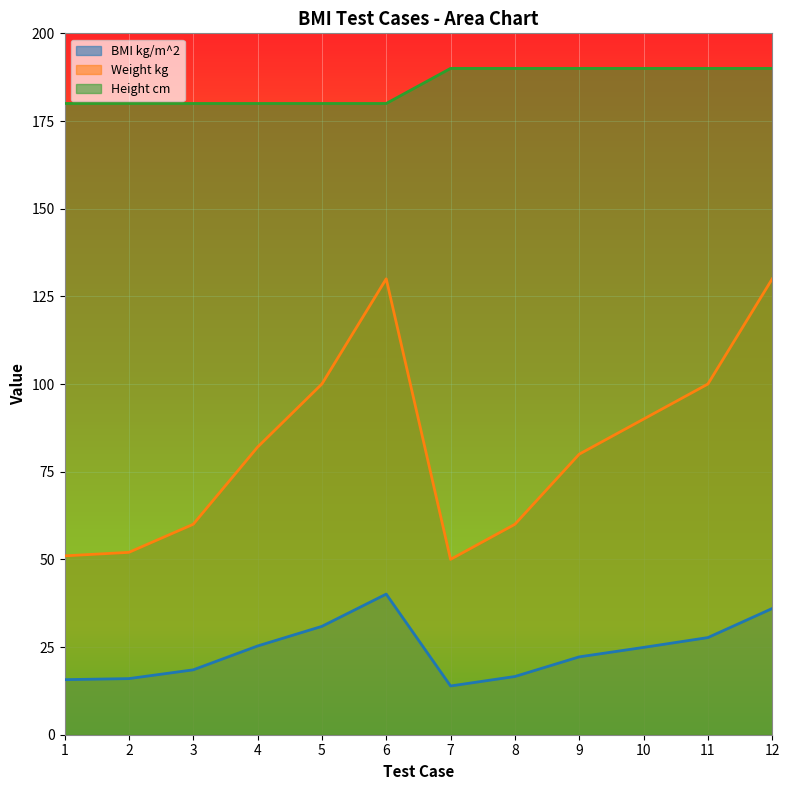

Which series has the largest range (max minus min)?

Weight kg